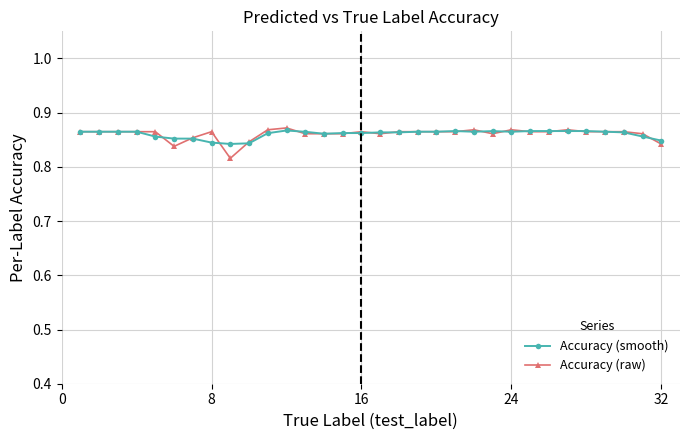

Is this an area chart (filled region under the line)?

No